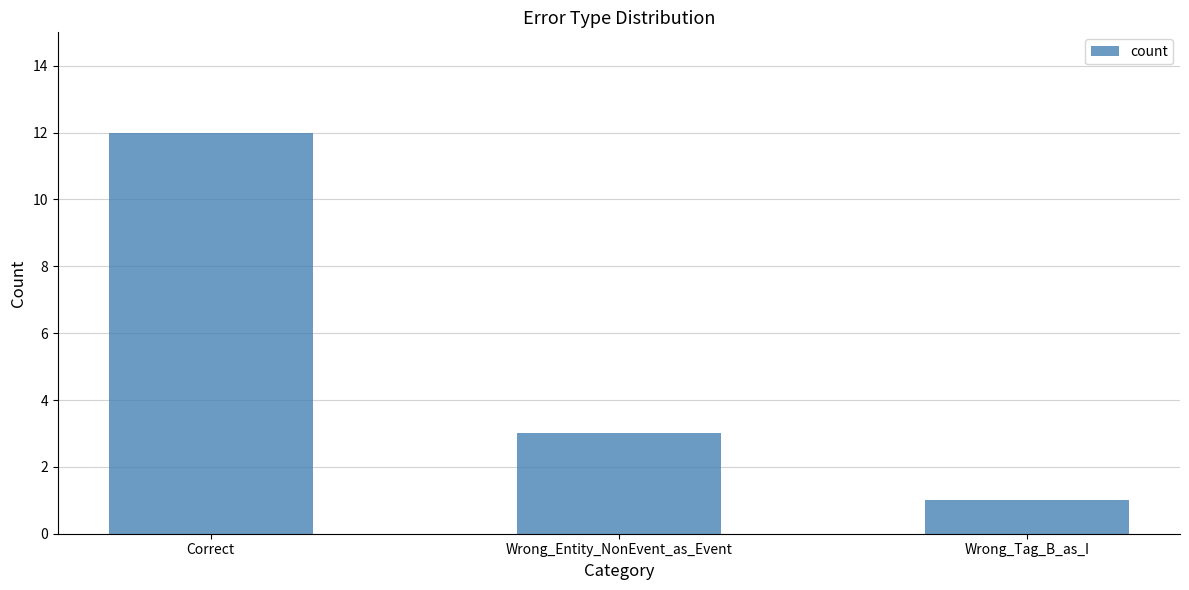

What is the sum of the values at Wrong_Tag_B_as_I and Wrong_Entity_NonEvent_as_Event?

4